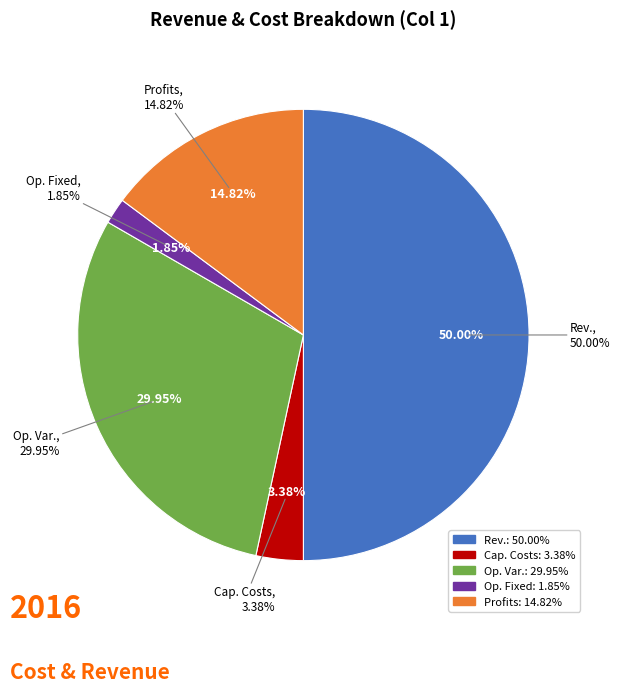

Rank the categories by value from lowest to highest.

Total Operation Fixed Costs, Total Capital Costs, Total Profits, Total Operation Variable Costs, Total Revenues